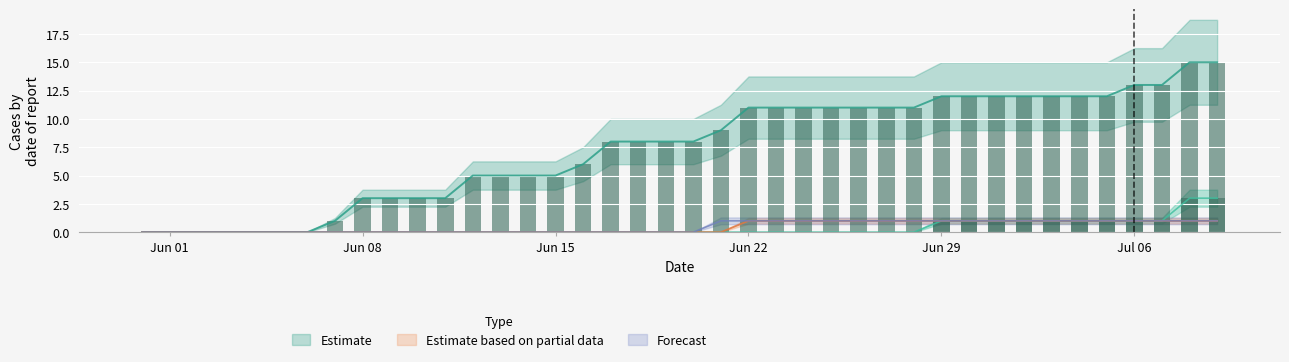

Count the number of categories in the chart.

40